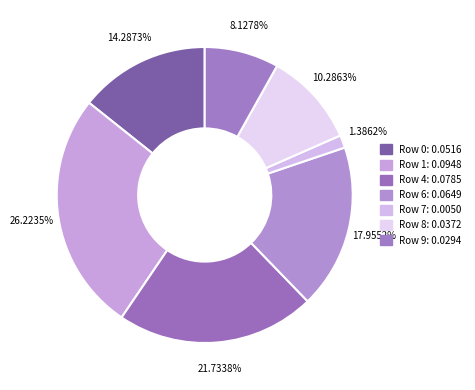

Do Row 7 and Row 6 together represent more than half of the pie?

No